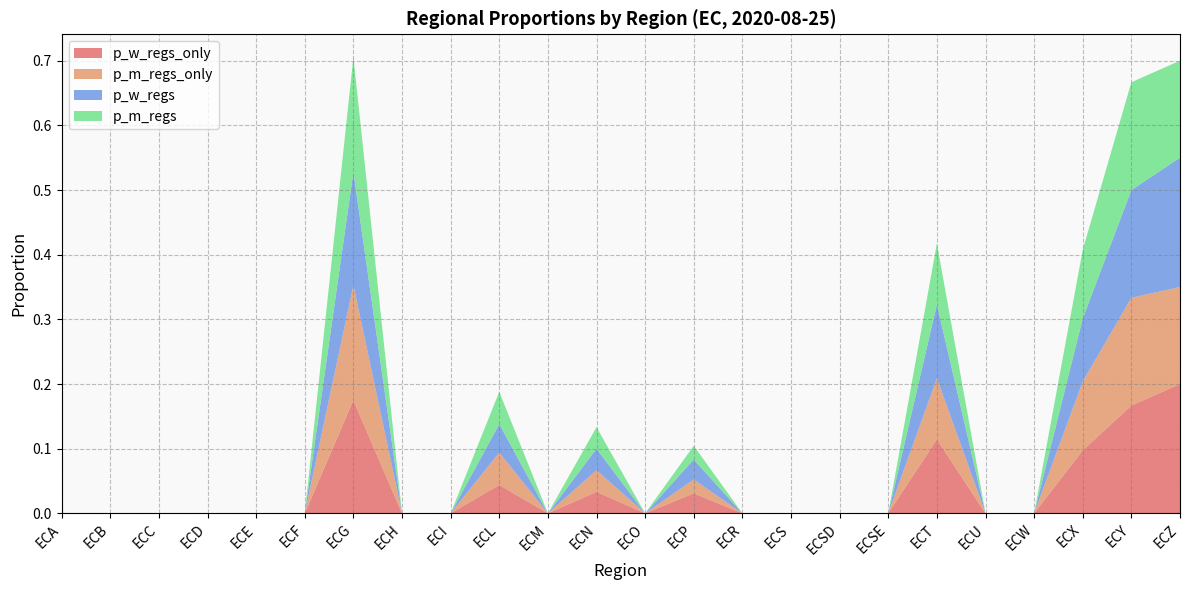

Reading left to right, list all the values displayed in this chart.

p_w_regs_only: 0.0	0.0	0.0	0.0	0.0	0.0	0.2	0.0	0.0	0.0	0.0	0.0	0.0	0.0	0.0	0.0	0.0	0.0	0.1	0.0	0.0	0.1	0.2	0.2
p_m_regs_only: 0.0	0.0	0.0	0.0	0.0	0.0	0.2	0.0	0.0	0.1	0.0	0.0	0.0	0.0	0.0	0.0	0.0	0.0	0.1	0.0	0.0	0.1	0.2	0.1
p_w_regs: 0.0	0.0	0.0	0.0	0.0	0.0	0.2	0.0	0.0	0.0	0.0	0.0	0.0	0.0	0.0	0.0	0.0	0.0	0.1	0.0	0.0	0.1	0.2	0.2
p_m_regs: 0.0	0.0	0.0	0.0	0.0	0.0	0.2	0.0	0.0	0.1	0.0	0.0	0.0	0.0	0.0	0.0	0.0	0.0	0.1	0.0	0.0	0.1	0.2	0.1